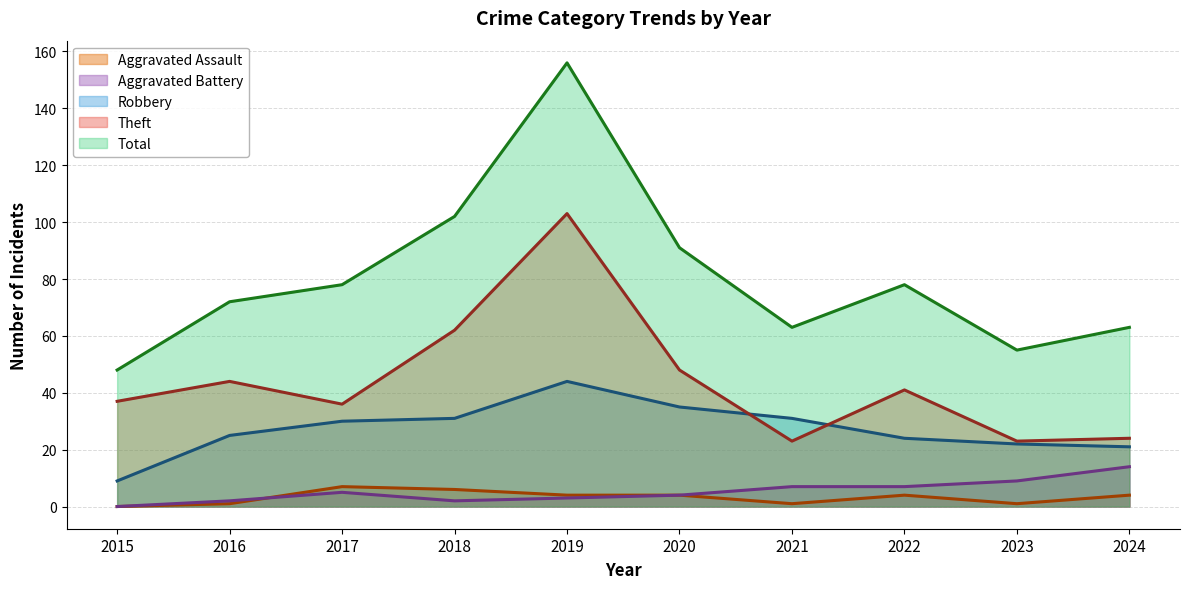

What is the sum of all Robbery values?

272